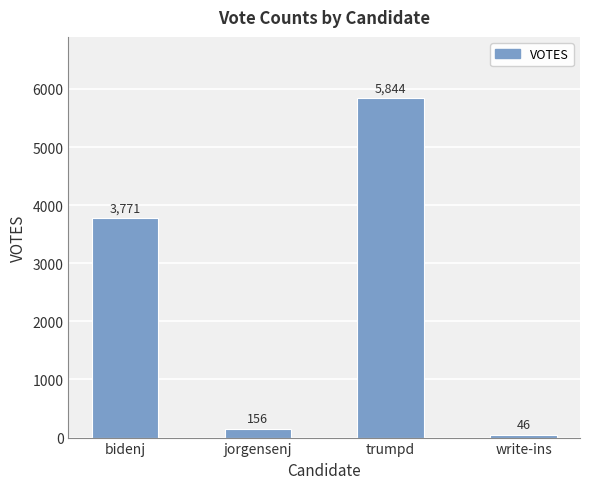

How many bars are there in total?

4